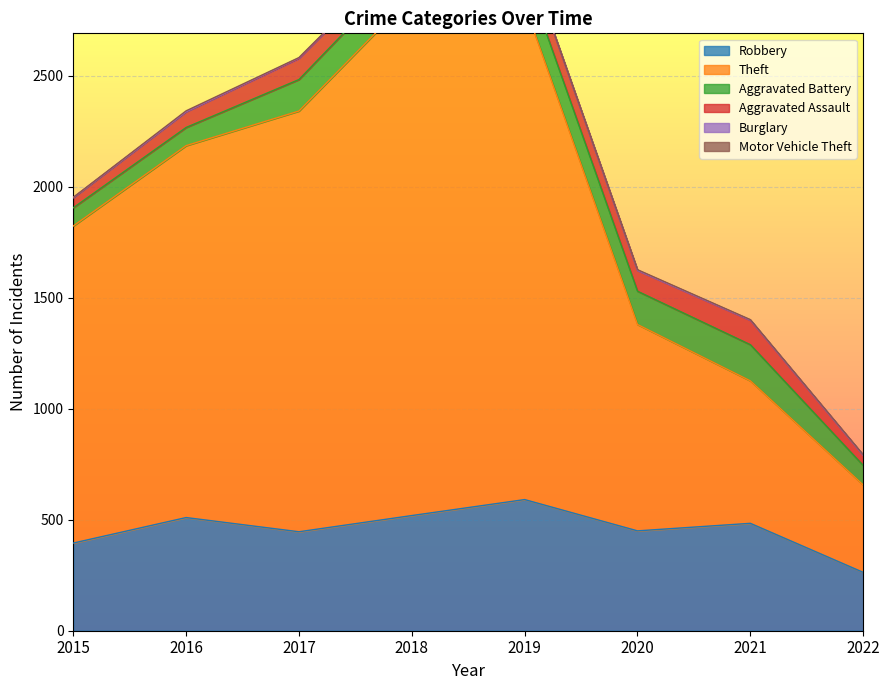

Which series changed the most between 2019 and 2021?

Theft